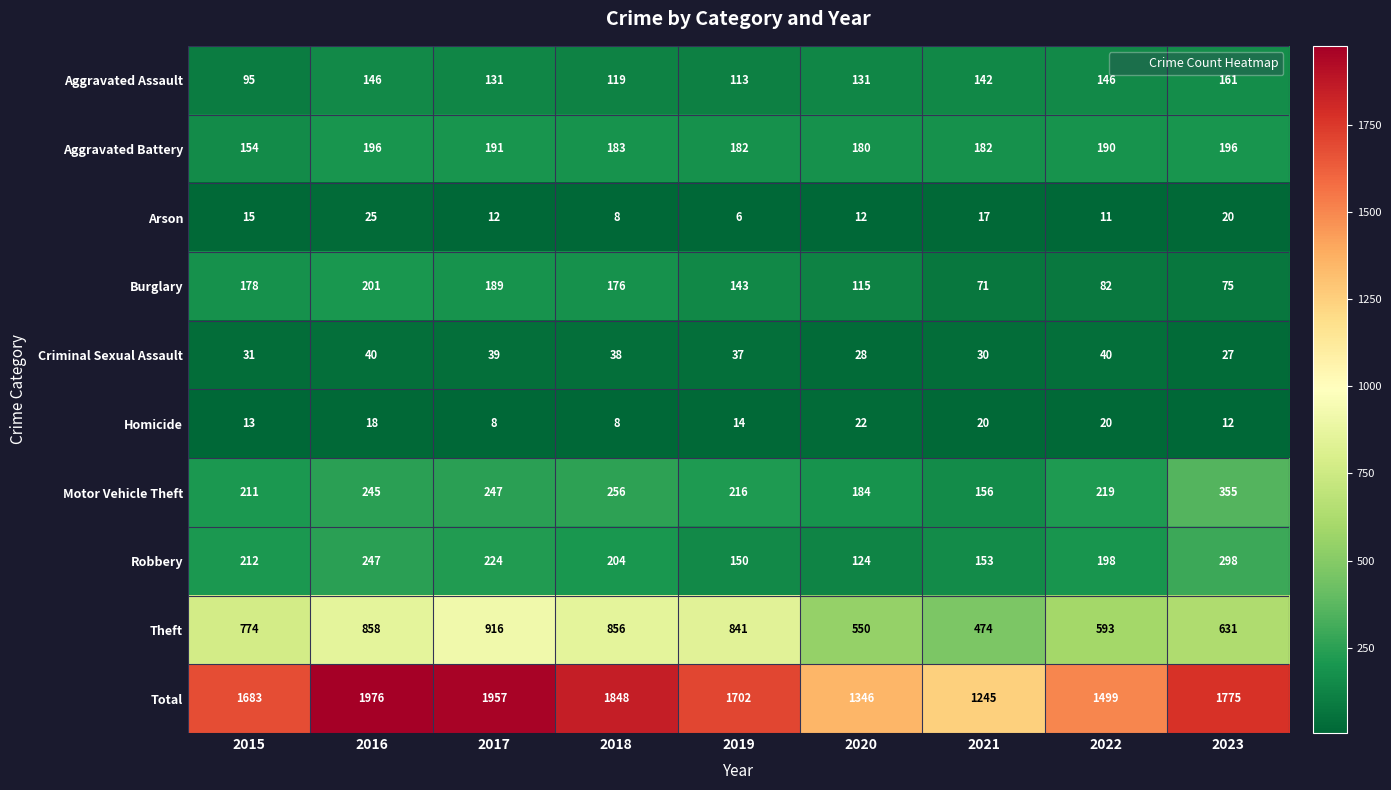

List the series in order of their peak value, highest first.

Total, Theft, Motor Vehicle Theft, Robbery, Burglary, Aggravated Battery, Aggravated Assault, Criminal Sexual Assault, Arson, Homicide